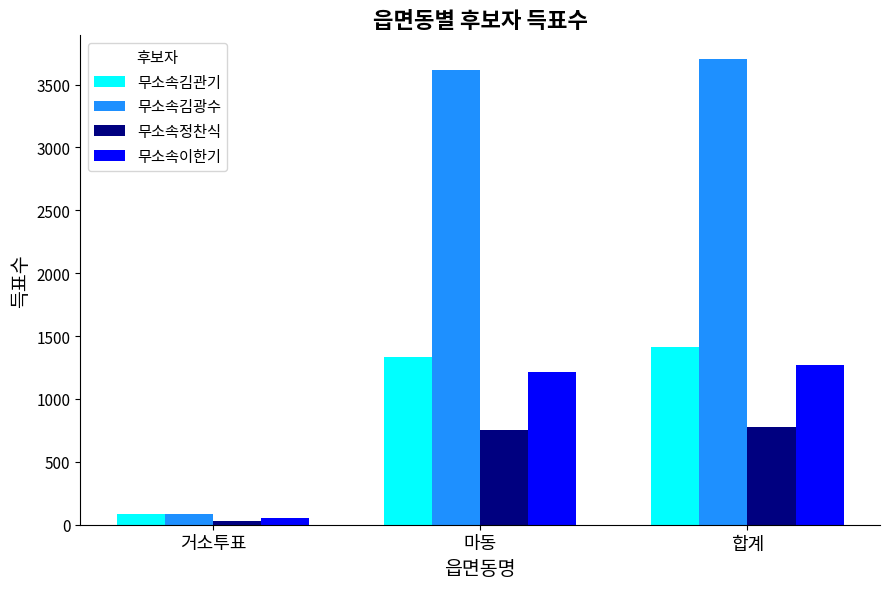

Which series has the widest spread of values?

무소속김광수